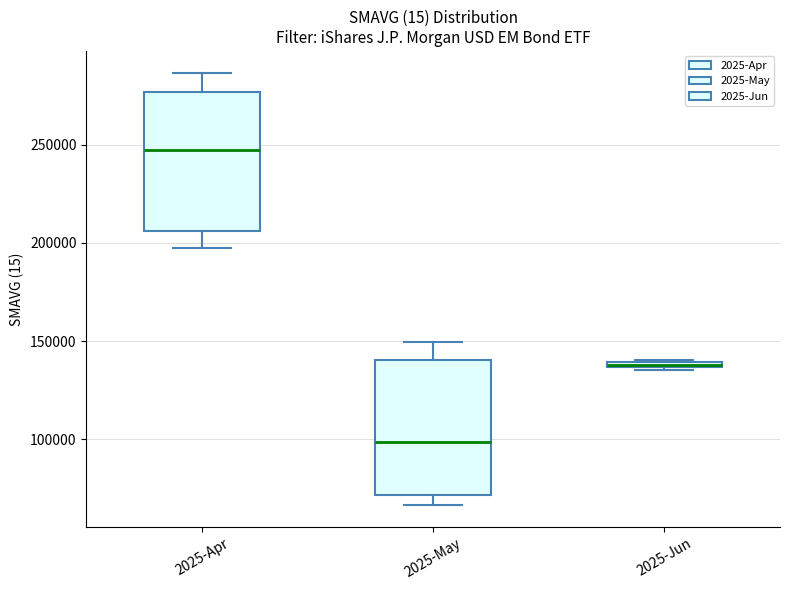

Which box has the lowest median line?

2025-May